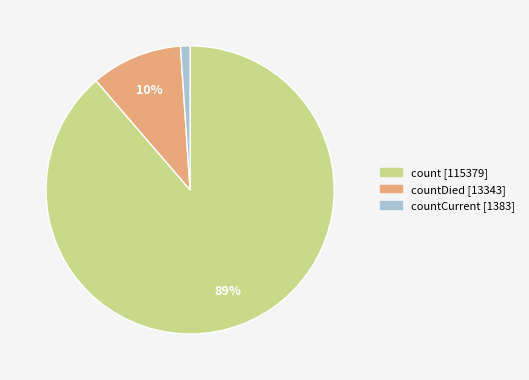

To the nearest percent, what is the difference between the largest and smallest slice percentages?

88%